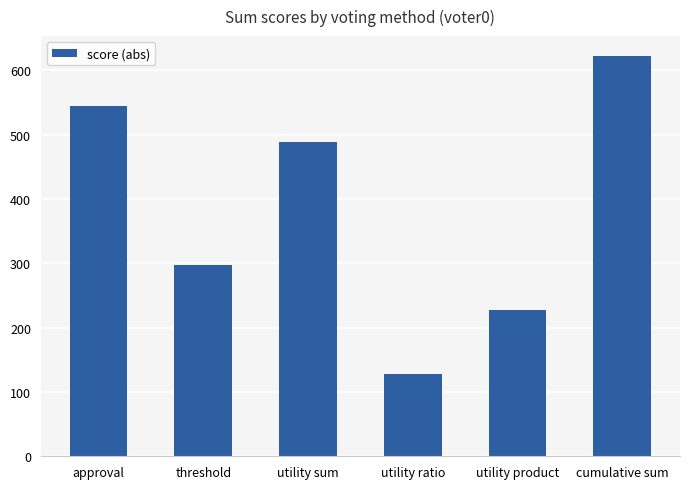

What position from the right is cumulative sum?

1